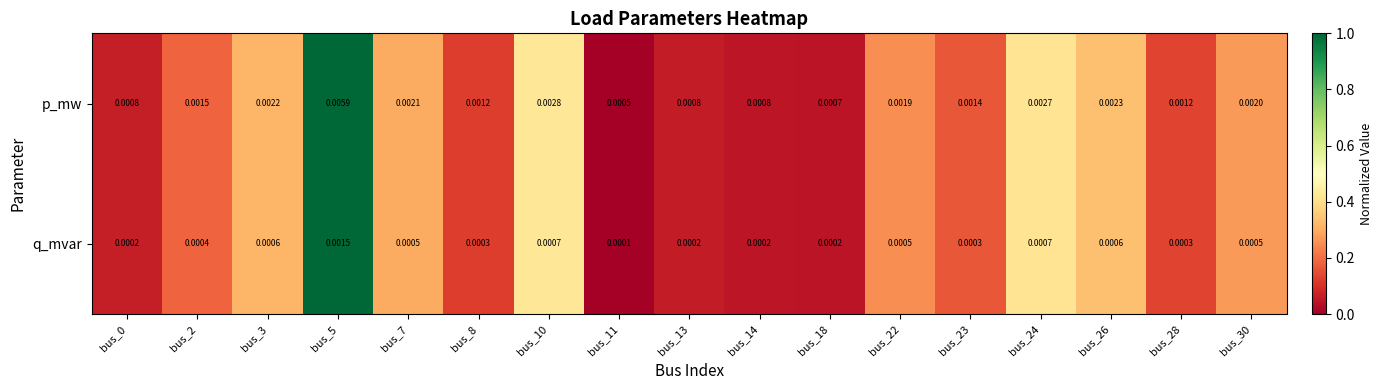

Between bus_23 and bus_30, which series saw the biggest shift?

p_mw